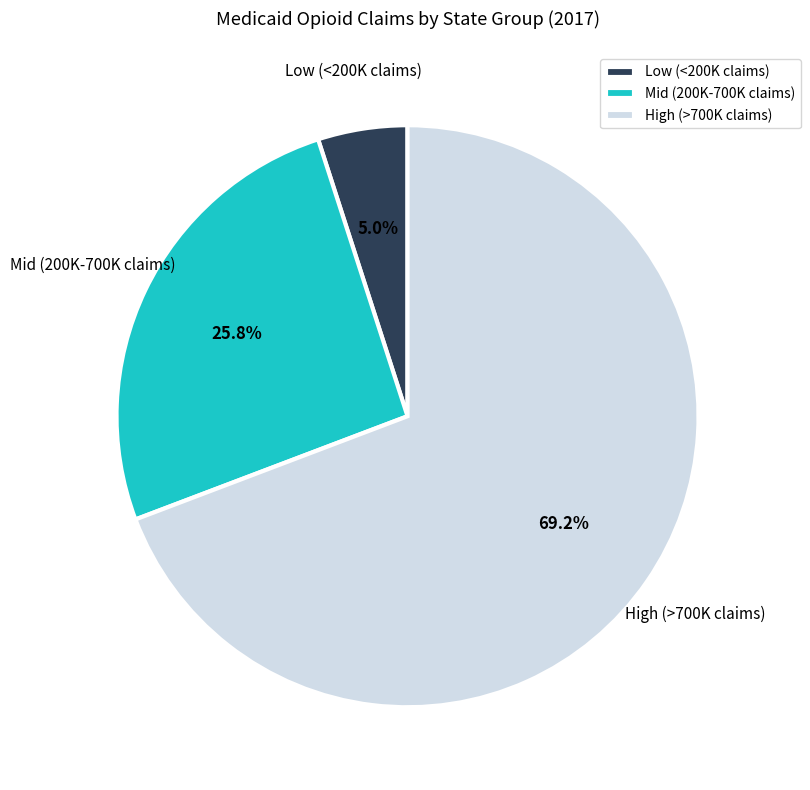

Combined, do High (>700K claims) and Low (<200K claims) account for over 50%?

Yes